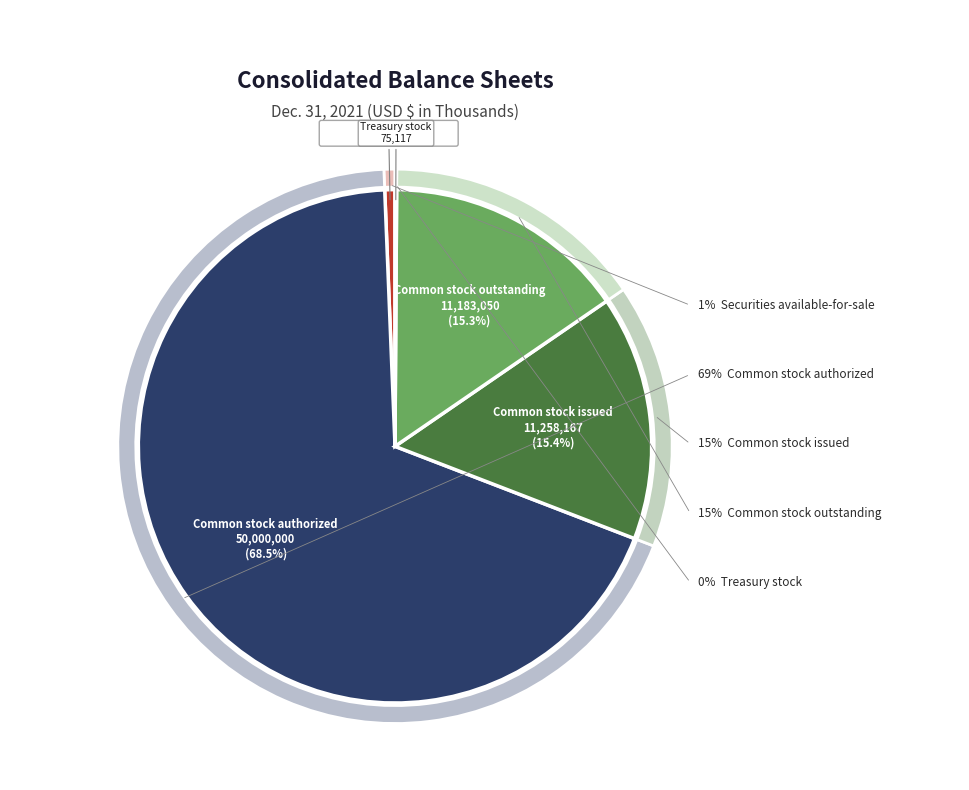

How many segments does this pie chart have?

5